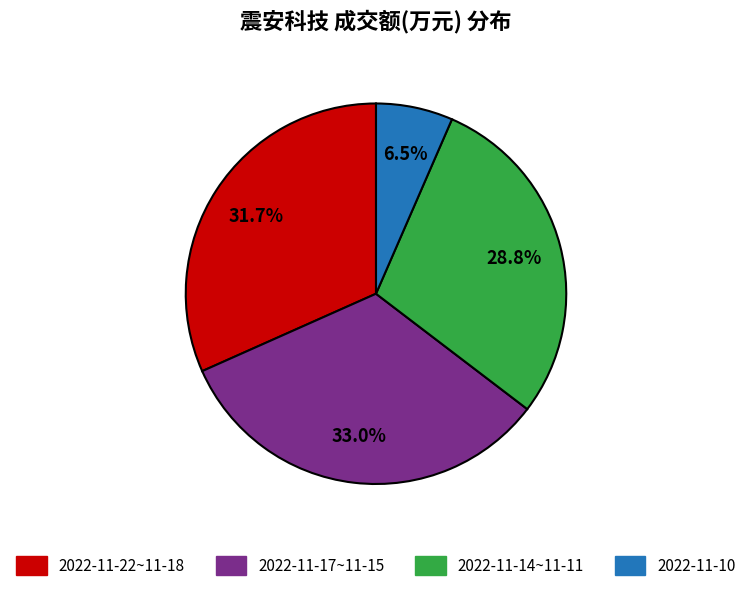

Is there a majority slice in this chart?

No